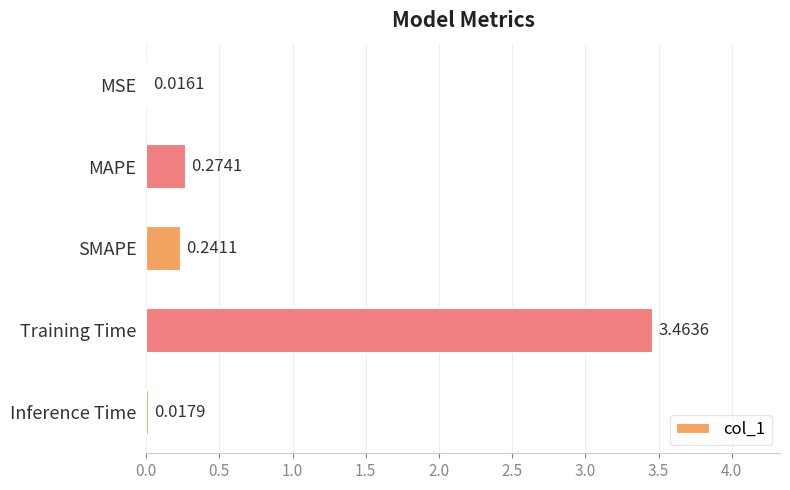

How many bars are there in total?

5